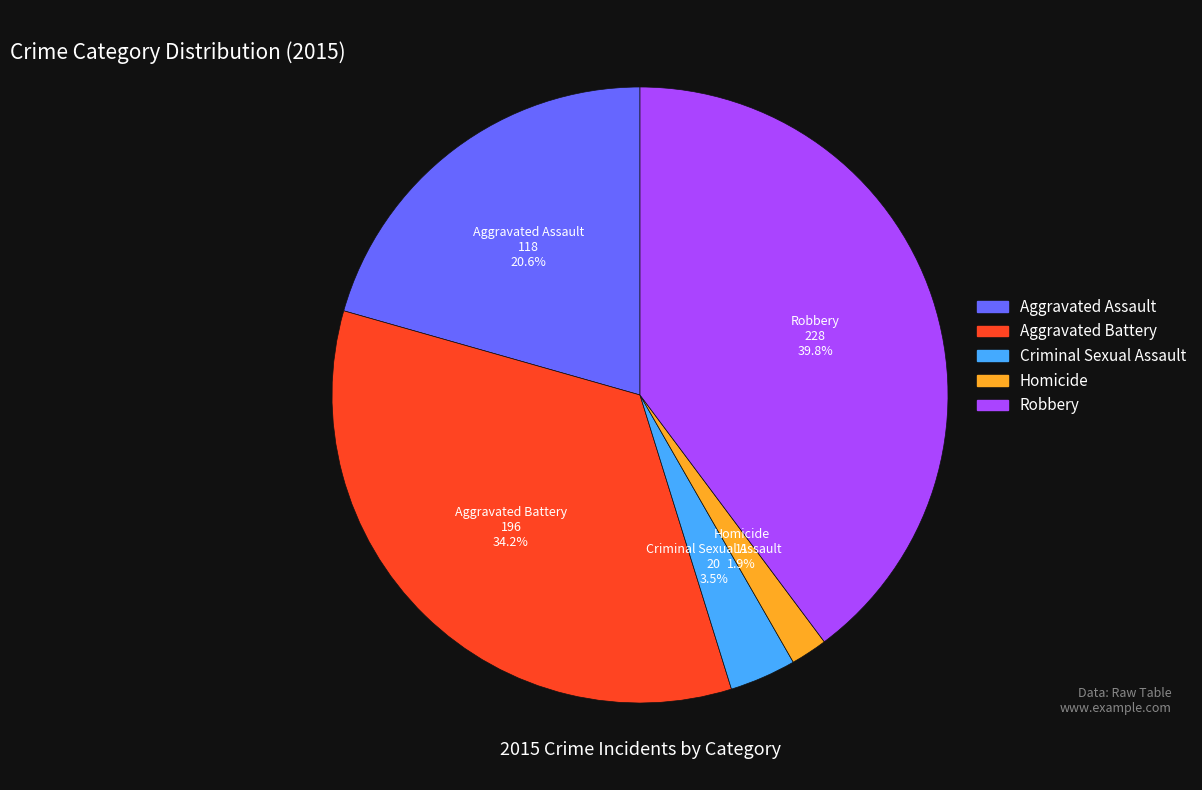

To the nearest percent, what percentage of the pie is Aggravated Battery?

34%